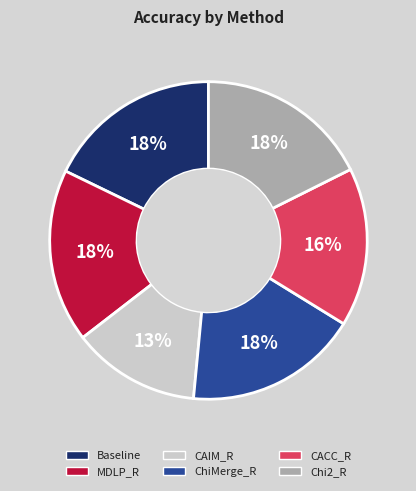

How many segments does this pie chart have?

6